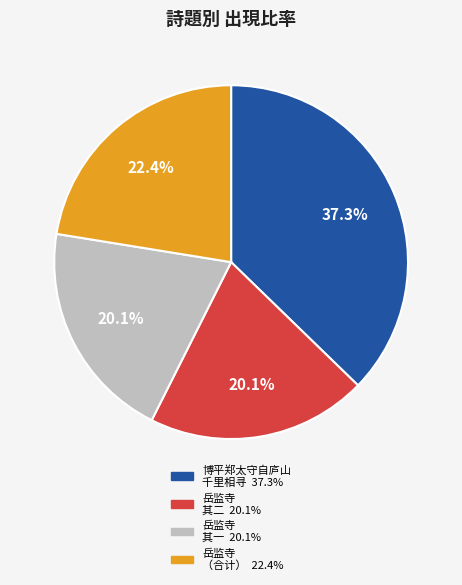

Is there a majority slice in this chart?

No